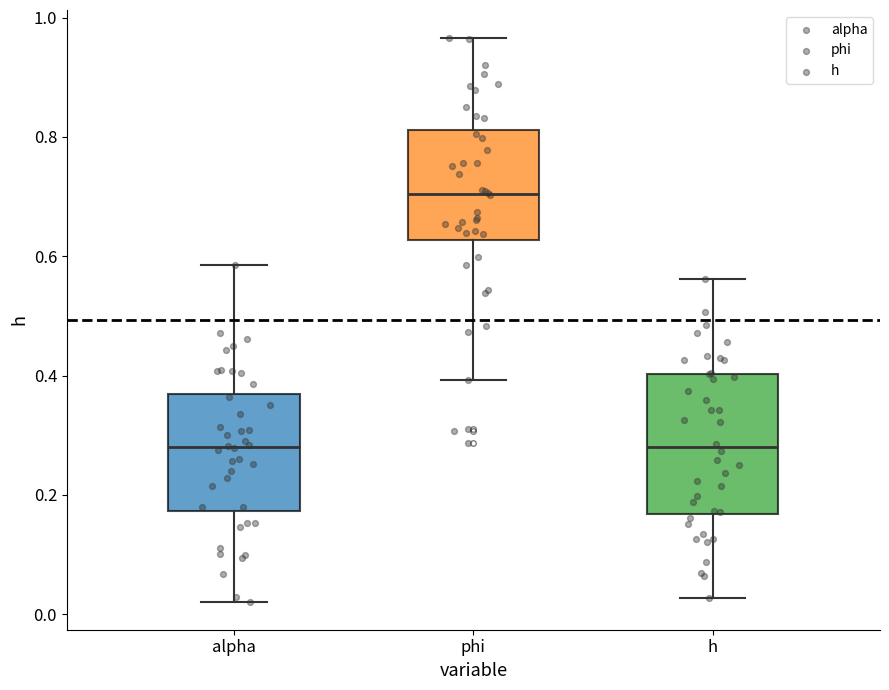

Comparing the boxes themselves (not the whiskers), which one is the tallest?

h